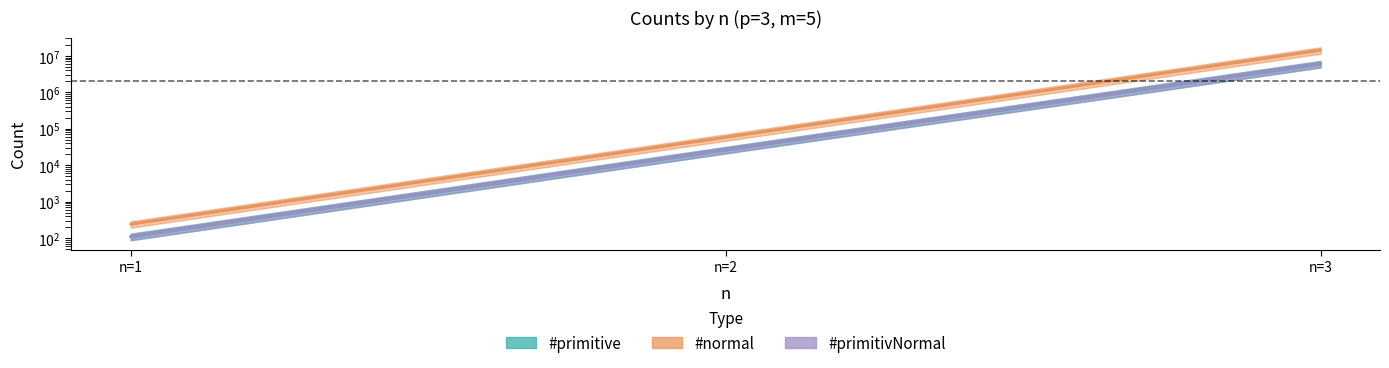

True or false: #primitive has a value of 26400 at n=2.

True